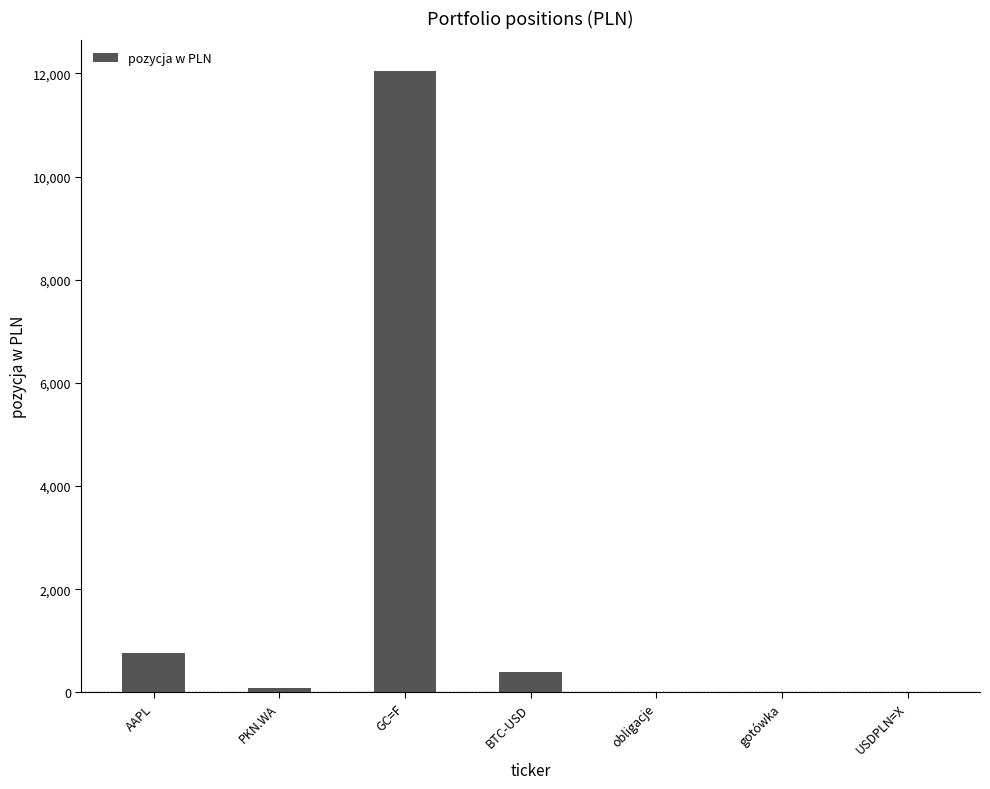

The value at BTC-USD is 388.9. True or false?

True